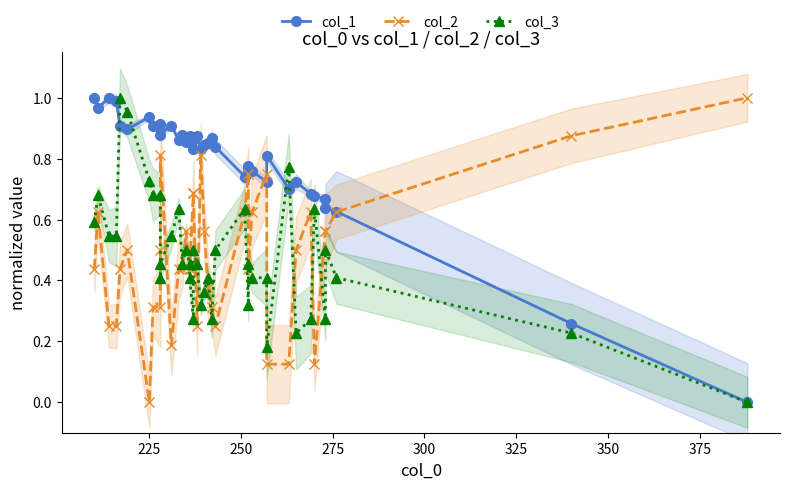

At how many categories does at least one series exceed 0?

40